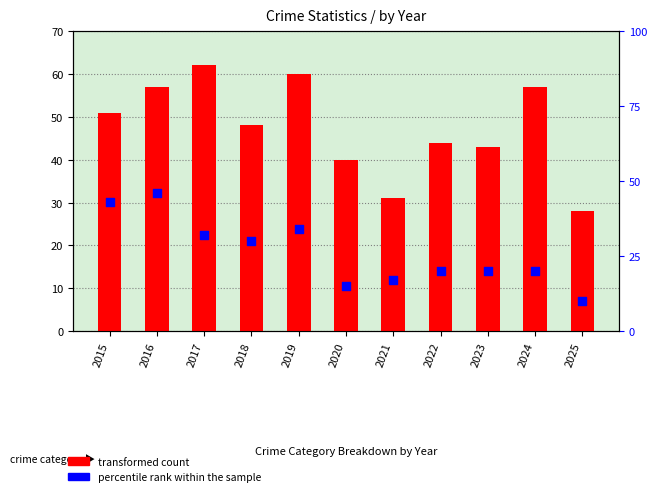

Which series has the largest total across all categories?

transformed count